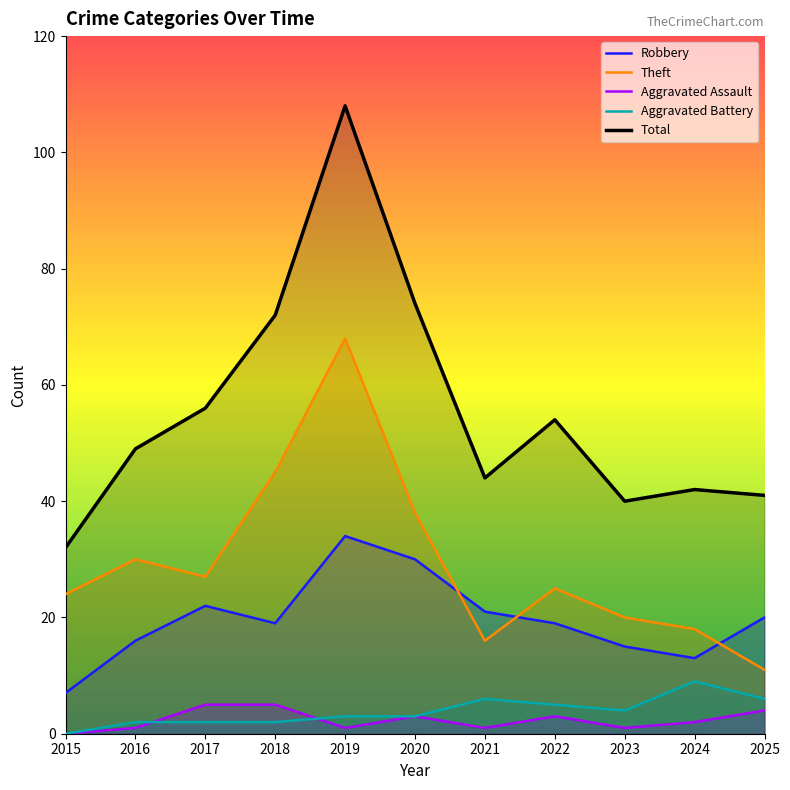

Reading left to right, list all the values displayed in this chart.

Robbery: 7	16	22	19	34	30	21	19	15	13	20
Theft: 24	30	27	45	68	38	16	25	20	18	11
Aggravated Assault: 0	1	5	5	1	3	1	3	1	2	4
Aggravated Battery: 0	2	2	2	3	3	6	5	4	9	6
Total: 32	49	56	72	108	74	44	54	40	42	41